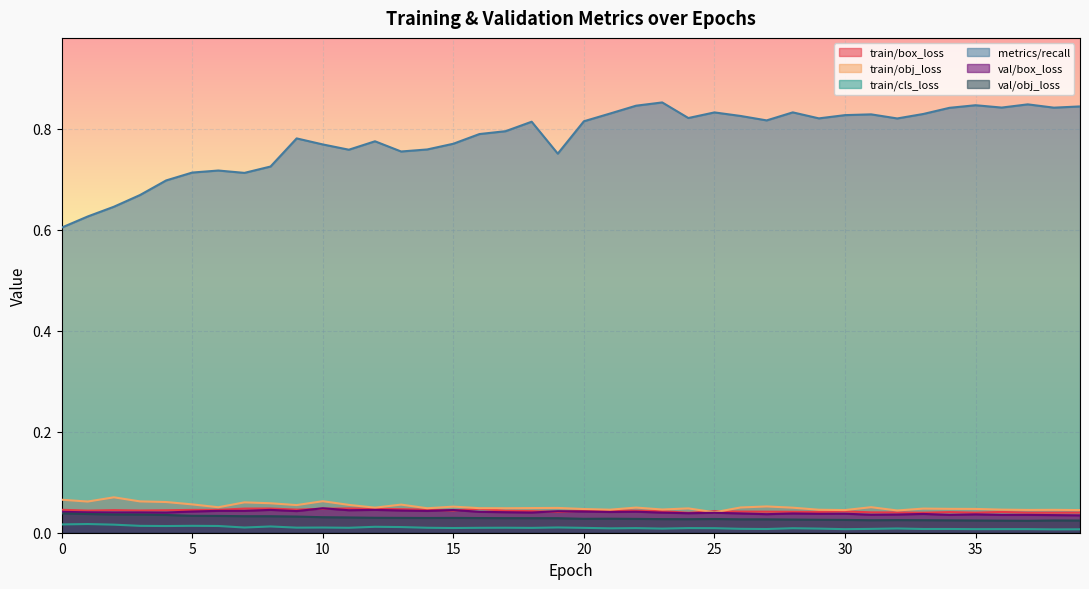

At which category is the sum across all series the highest?

22